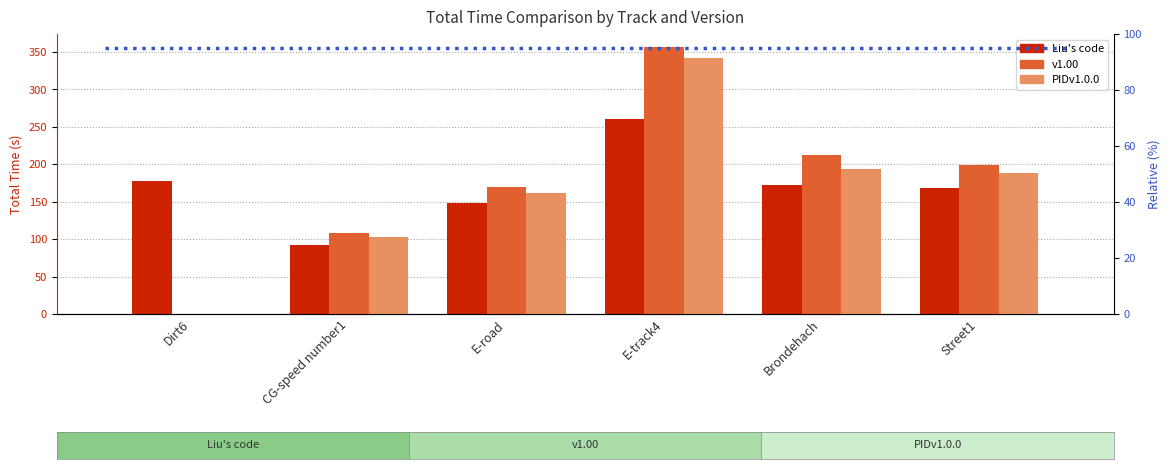

Which label corresponds to the smallest value in the chart?

CG-speed number1